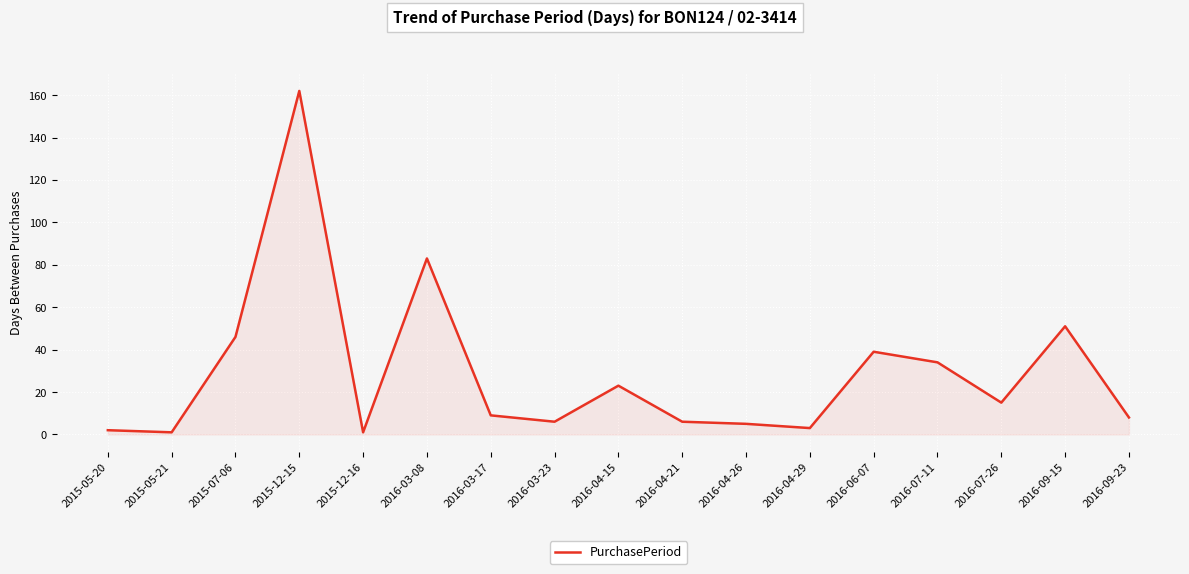

What is the difference between the second highest and second lowest values?

82